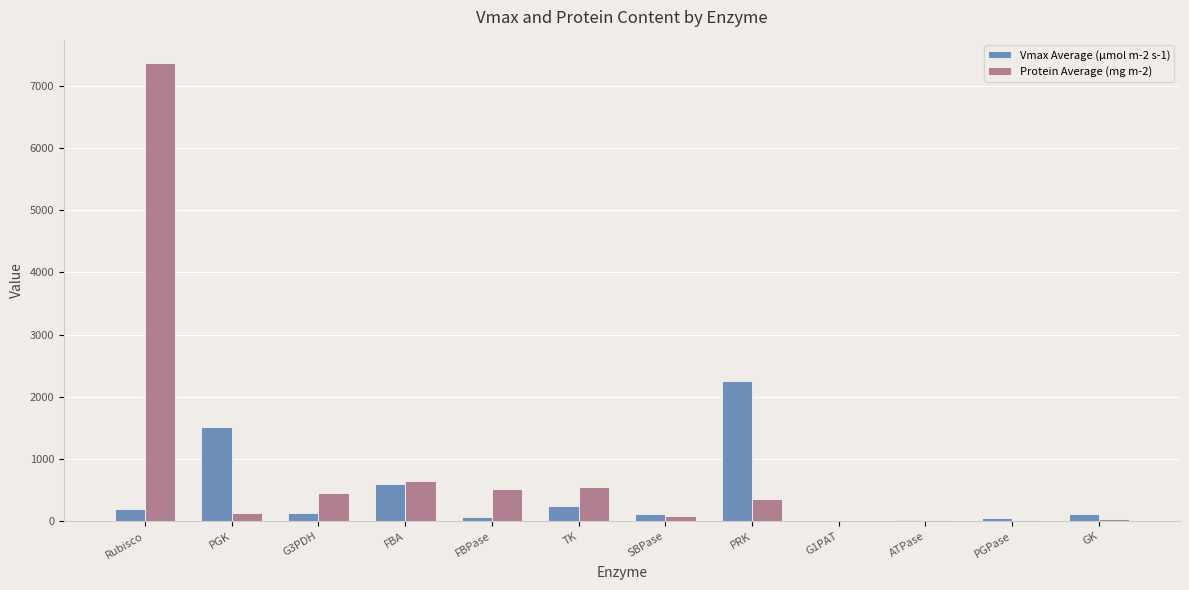

At which label does Protein Average (mg m-2) first exceed 352?

Rubisco